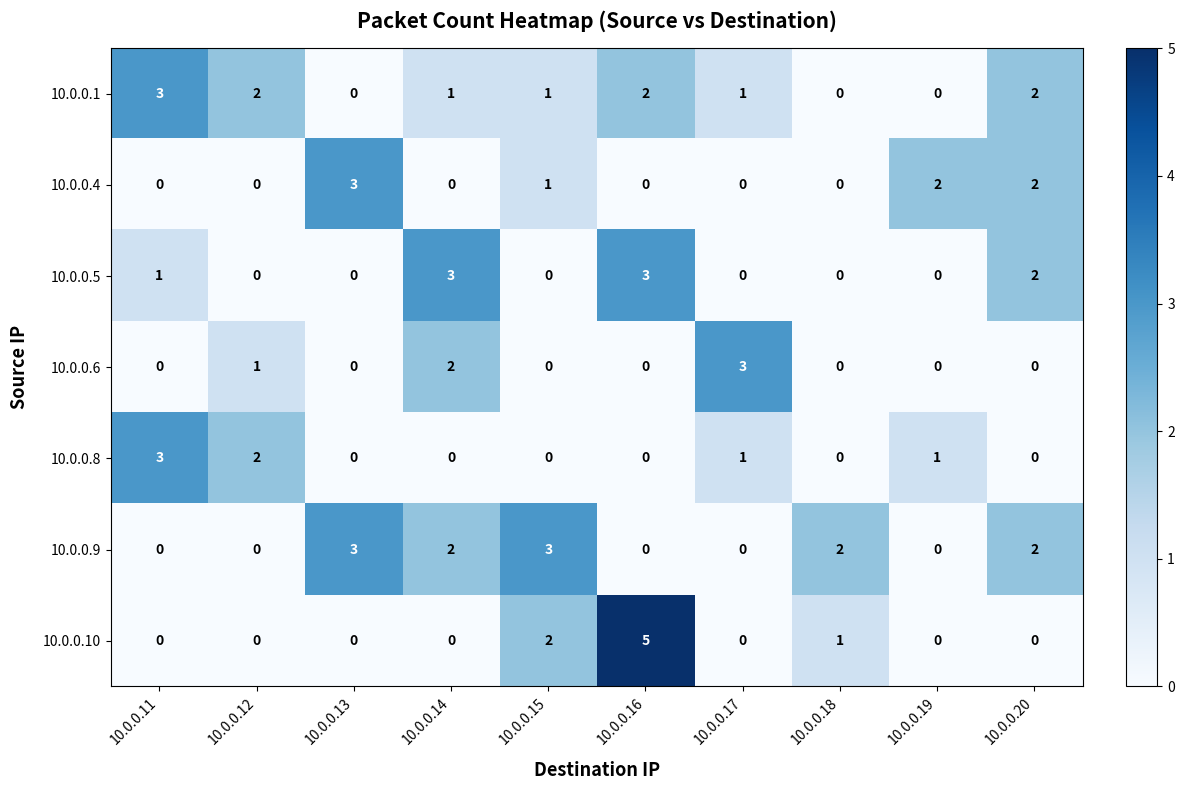

The 10.0.0.10 series shows 2 at 10.0.0.16. True or false?

False